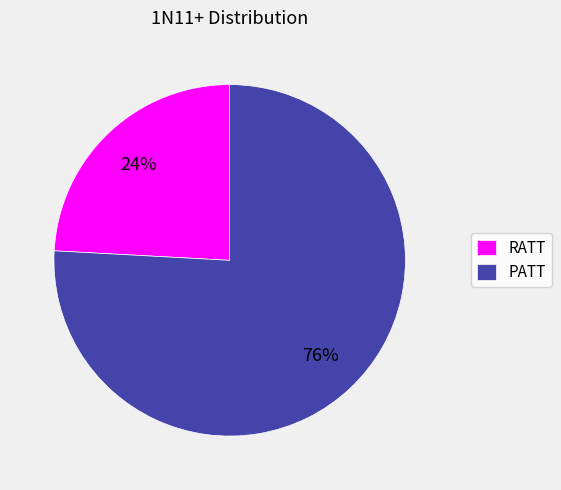

Is it true that PATT is 76% of the pie?

True